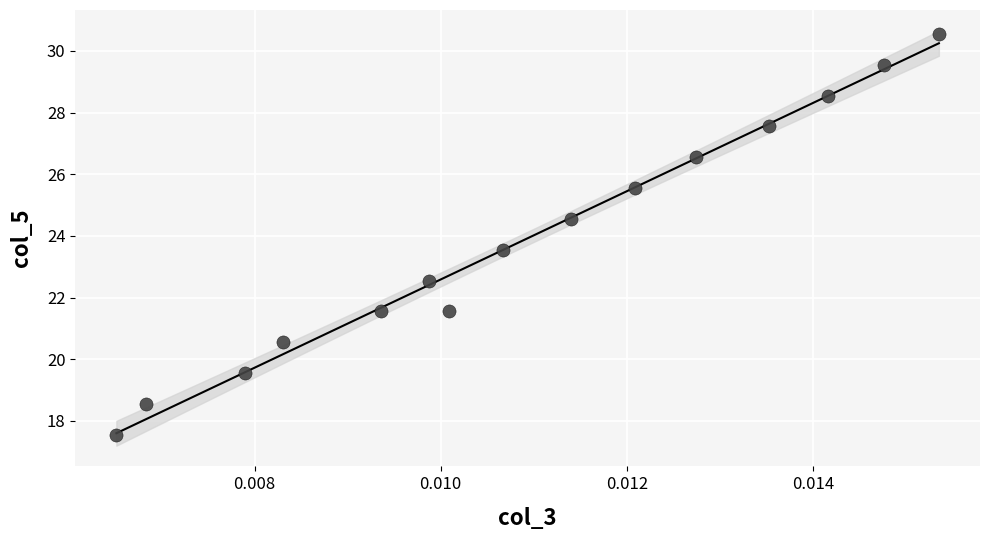

What is the range of Y values (max minus min)?

13.0